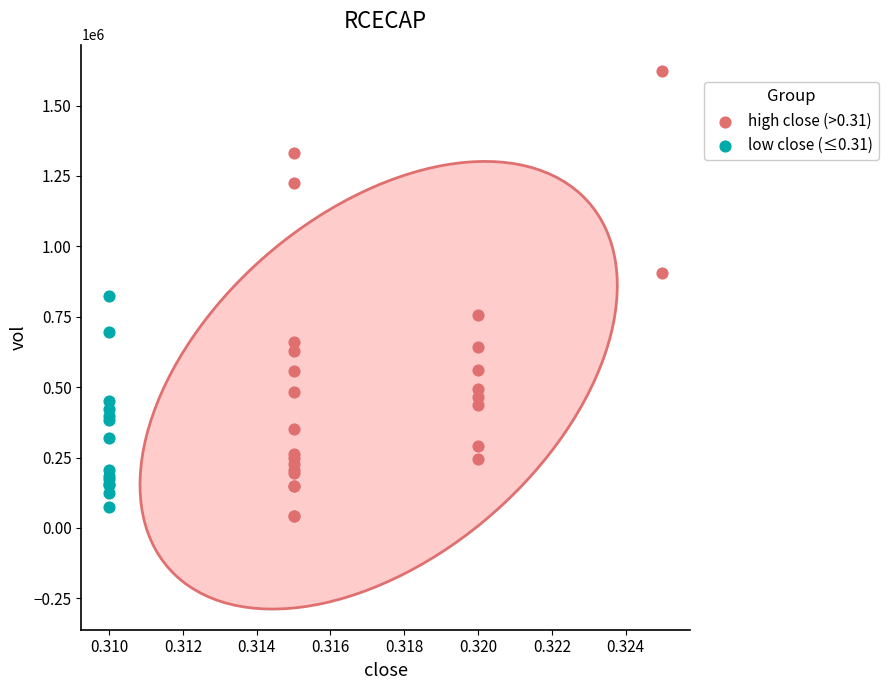

Which series contains the highest Y value?

high close (>0.31)